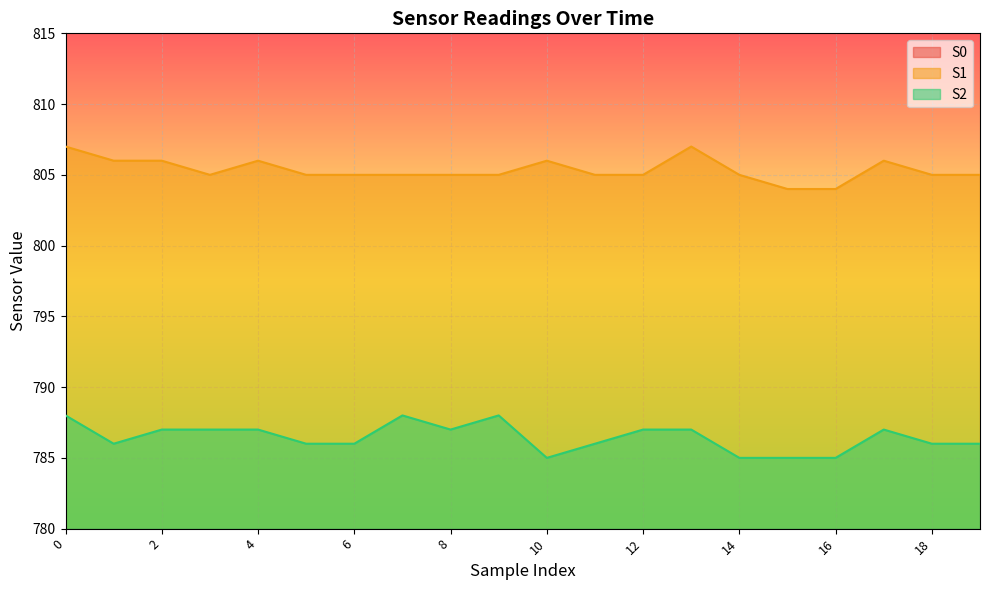

Where is the first local minimum for S2?

1